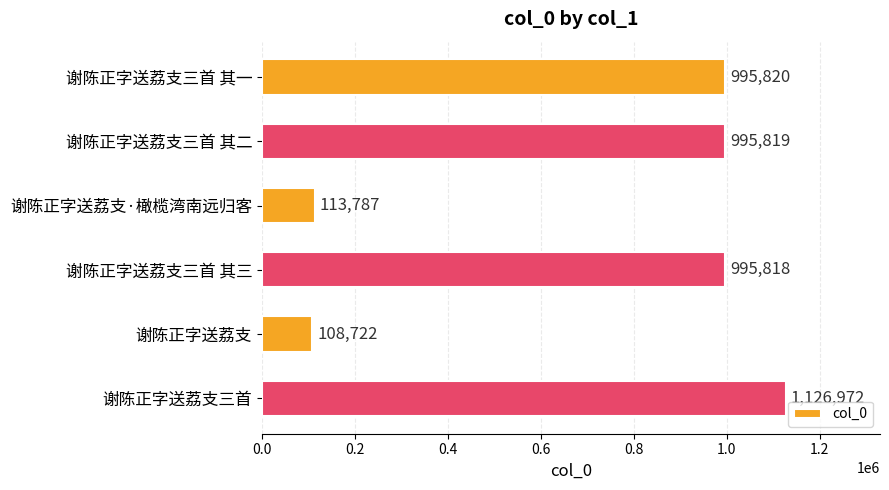

List the labels in order of value, smallest first.

谢陈正字送荔支, 谢陈正字送荔支·橄榄湾南远归客, 谢陈正字送荔支三首 其三, 谢陈正字送荔支三首 其二, 谢陈正字送荔支三首 其一, 谢陈正字送荔支三首